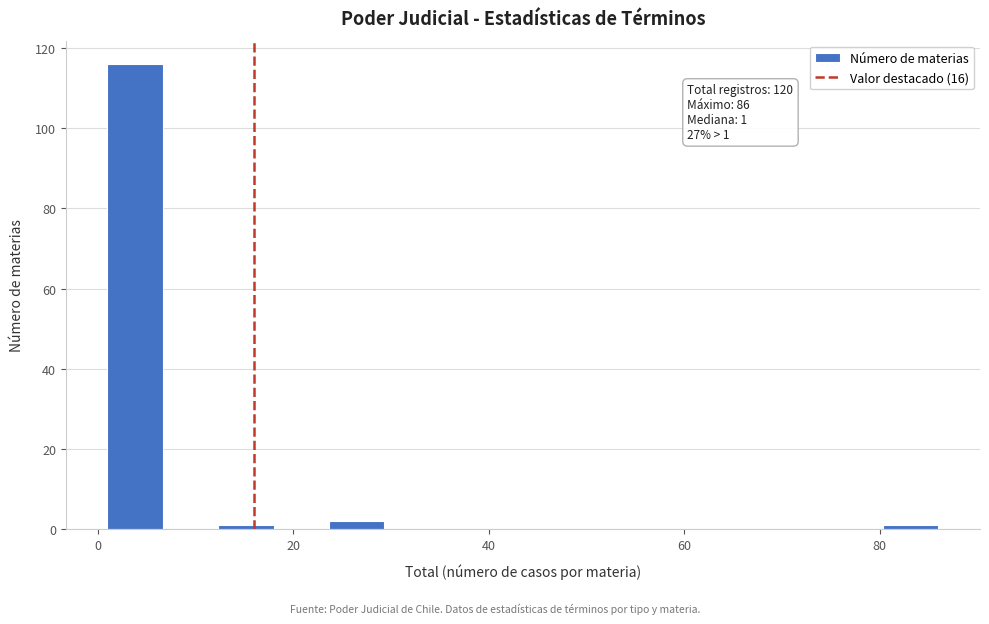

Read against the x-axis, roughly where is the centre of the tallest bar?

4